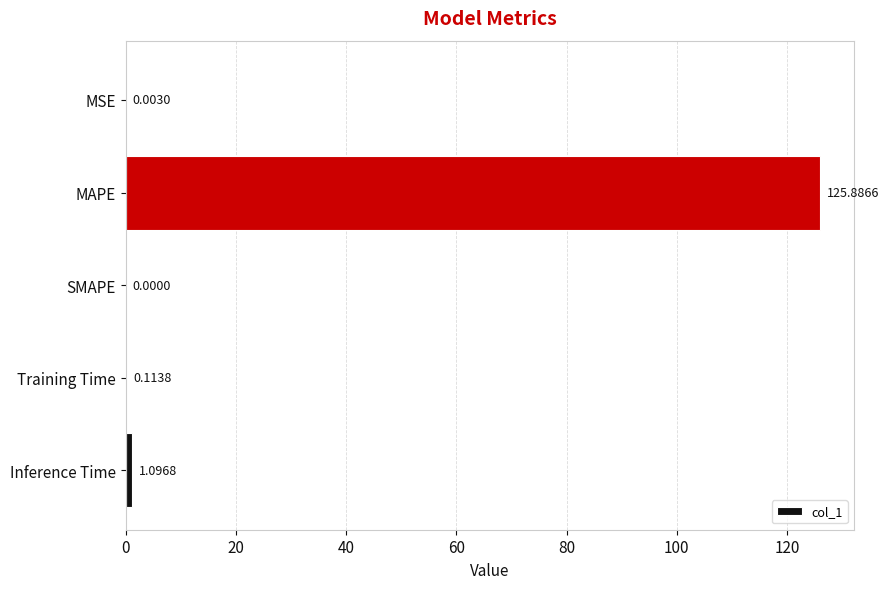

Between MSE and Inference Time, which is larger?

Inference Time